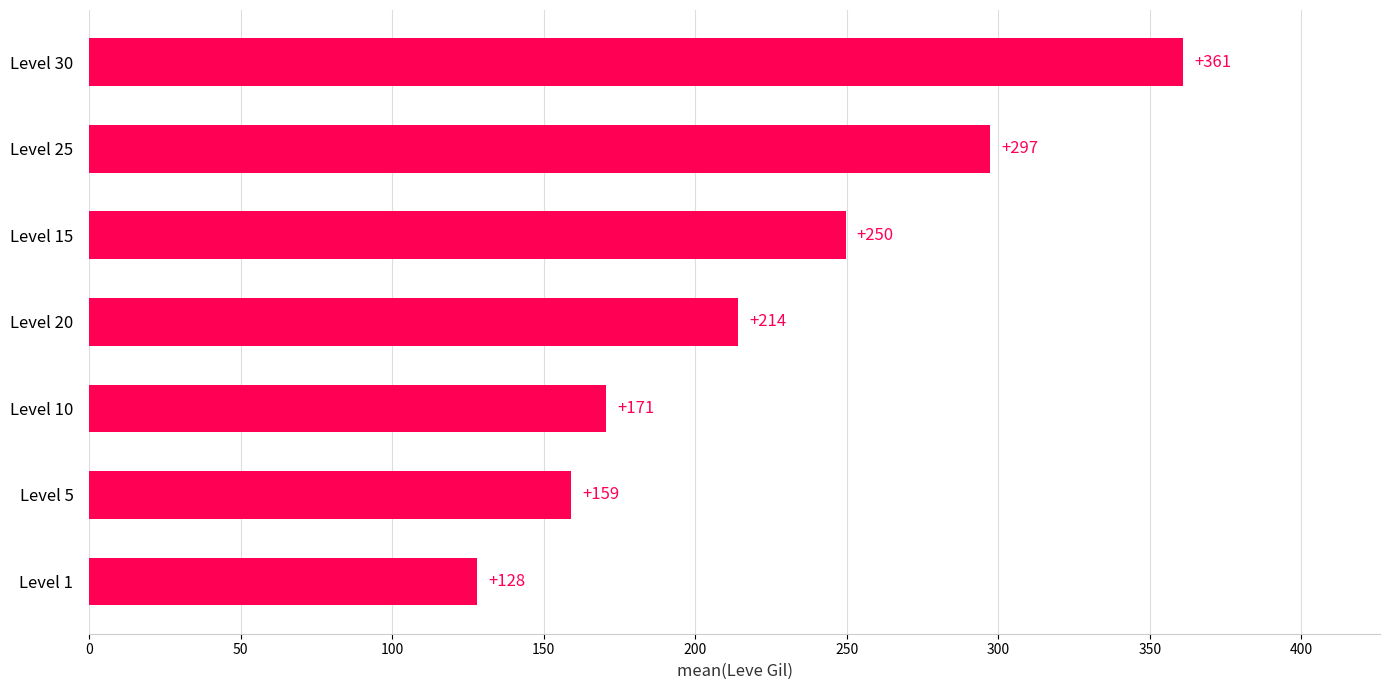

What is the difference between the maximum and minimum values?

233.0